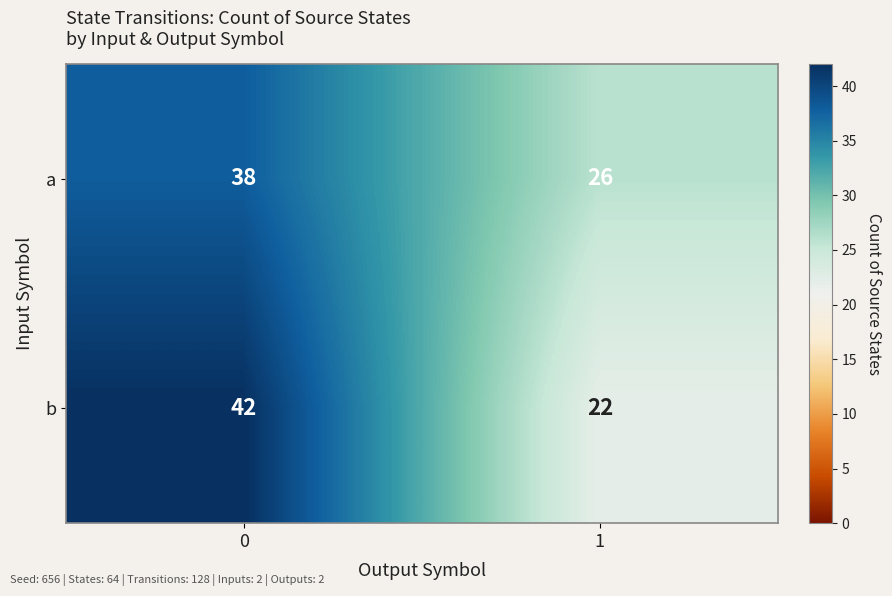

Which series changed the most between 0 and 1?

b